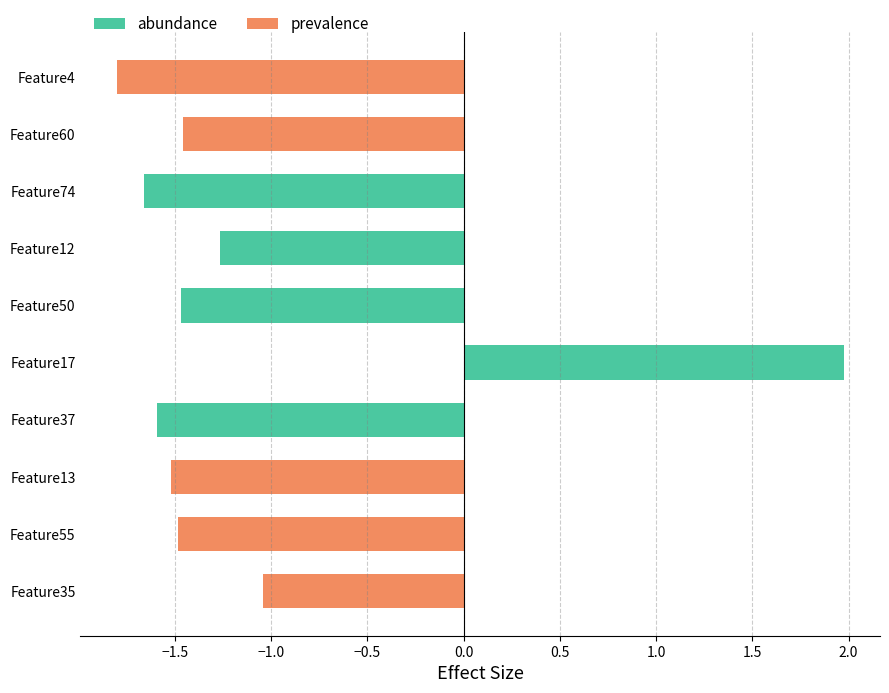

Count the number of categories in the chart.

10